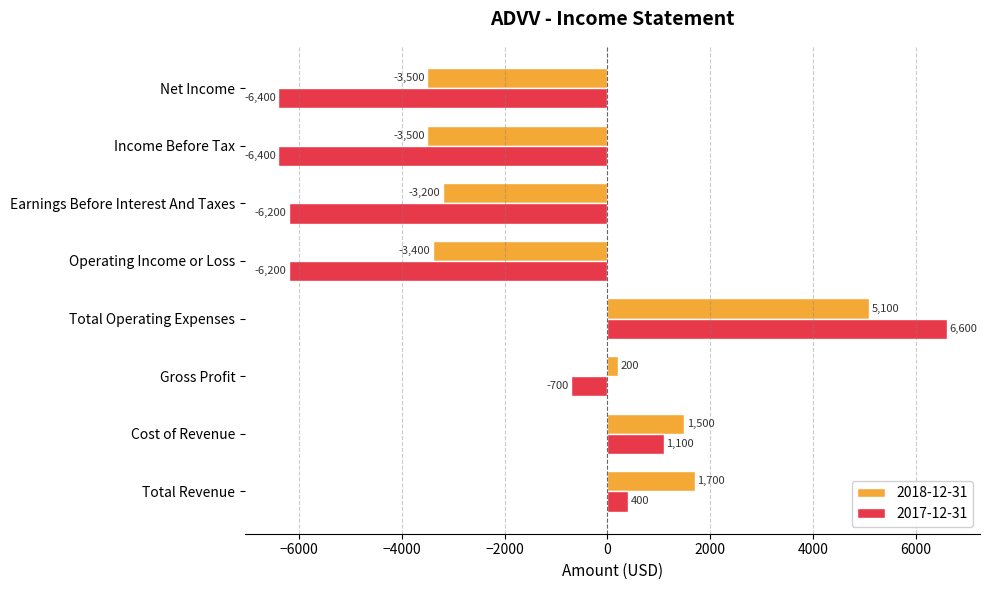

Is it true that 2017-12-31 equals 6600 at Total Operating Expenses?

True